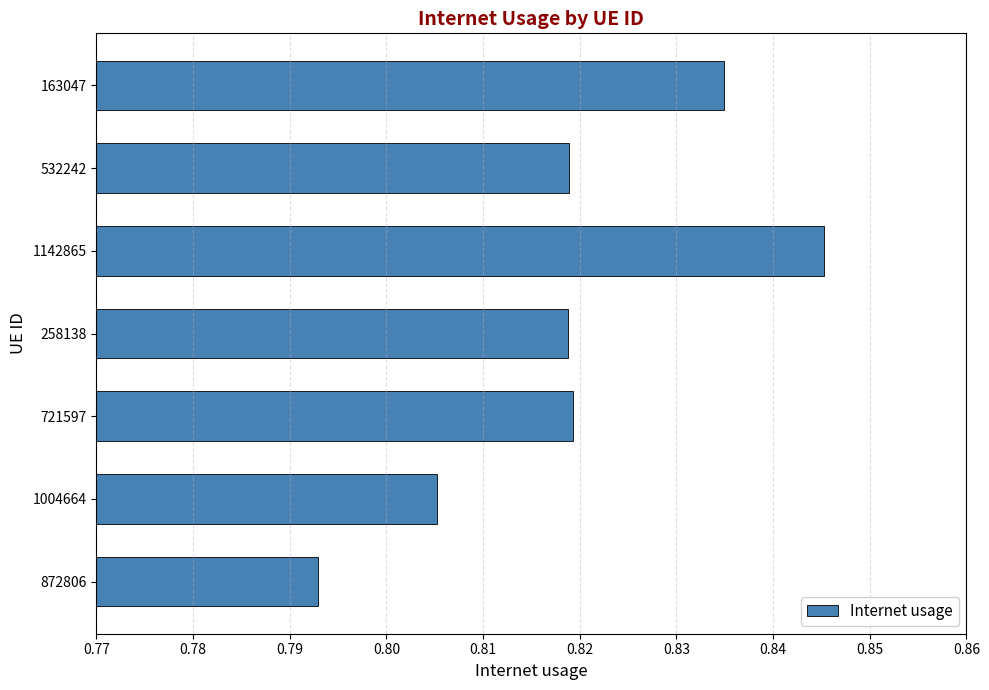

Which label corresponds to the largest value in the chart?

1142865